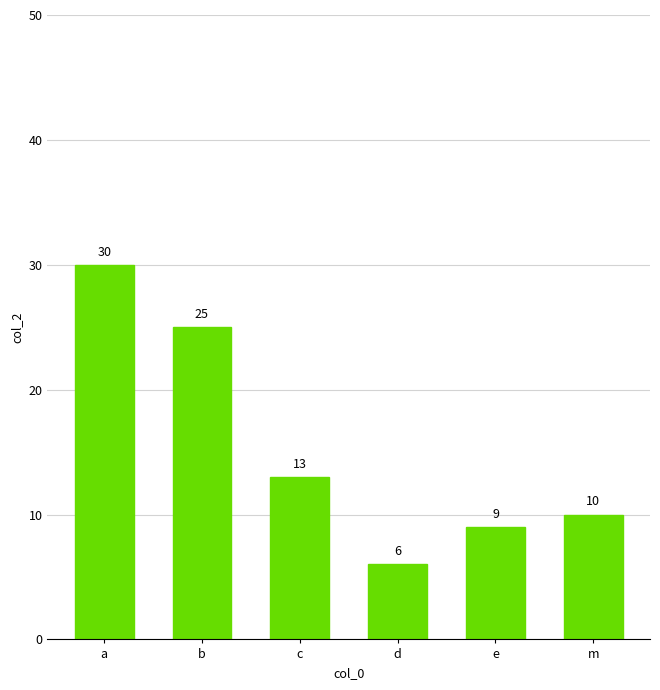

Which has a higher value, m or a?

a